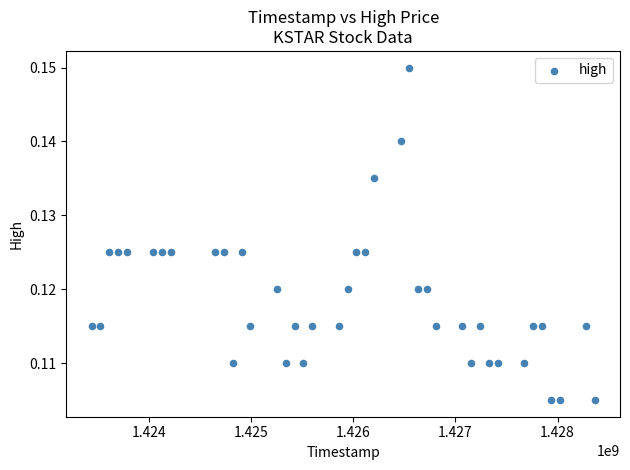

What is the range of X values (max minus min)?

4924800.0